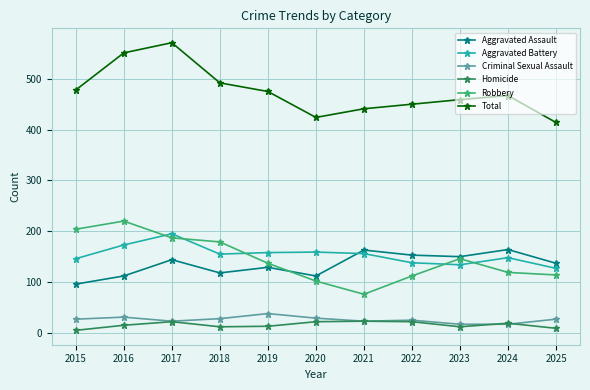

How many interior local valleys does the Aggravated Assault series have?

3